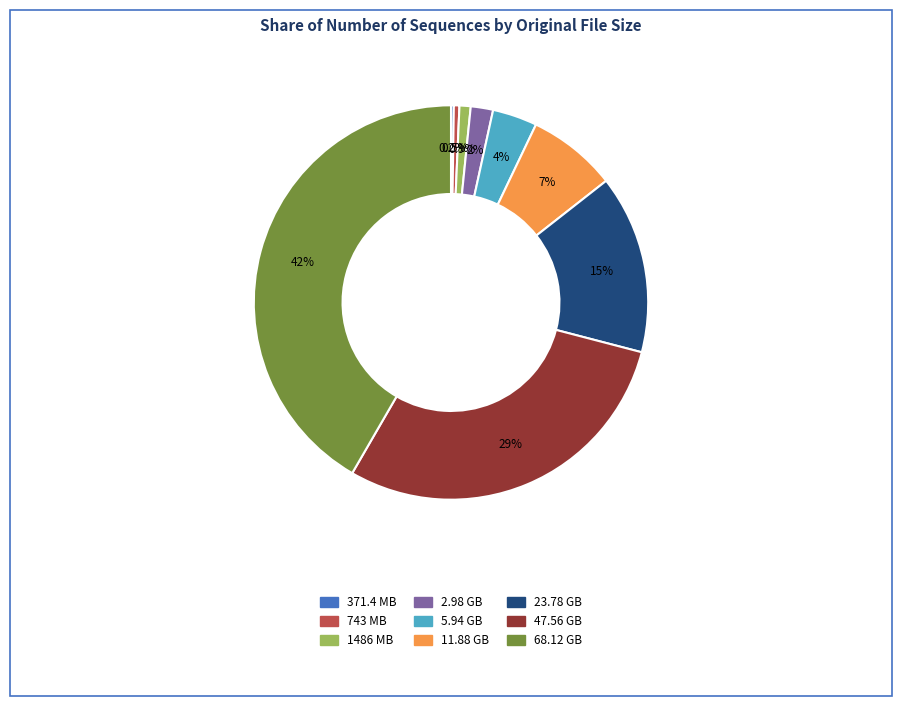

Is there any slice that represents more than half of the pie?

No